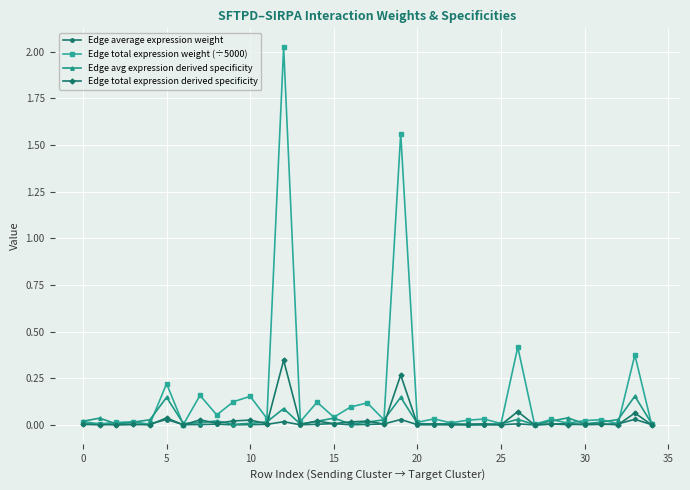

Is this an area chart (filled region under the line)?

No